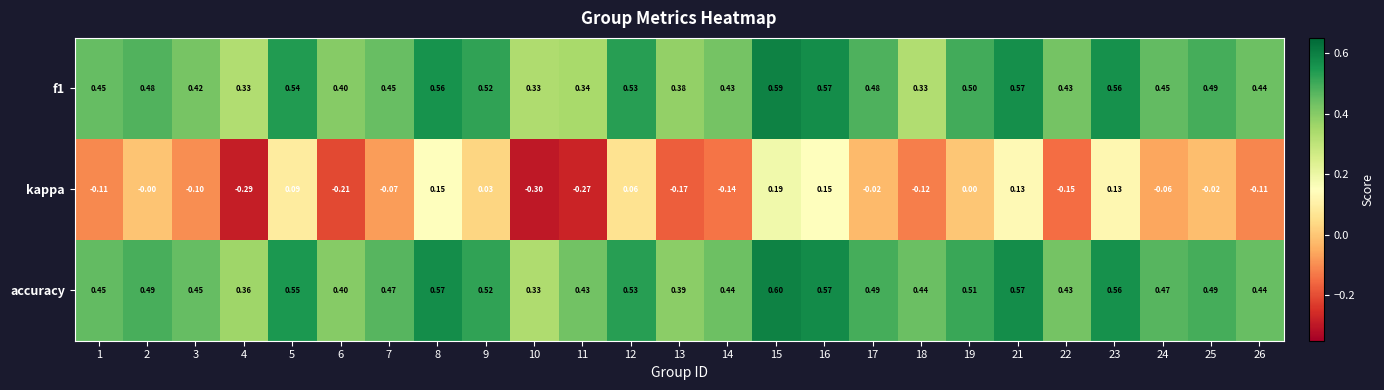

Is the value of f1 at 14 greater than the value of accuracy at 2?

No